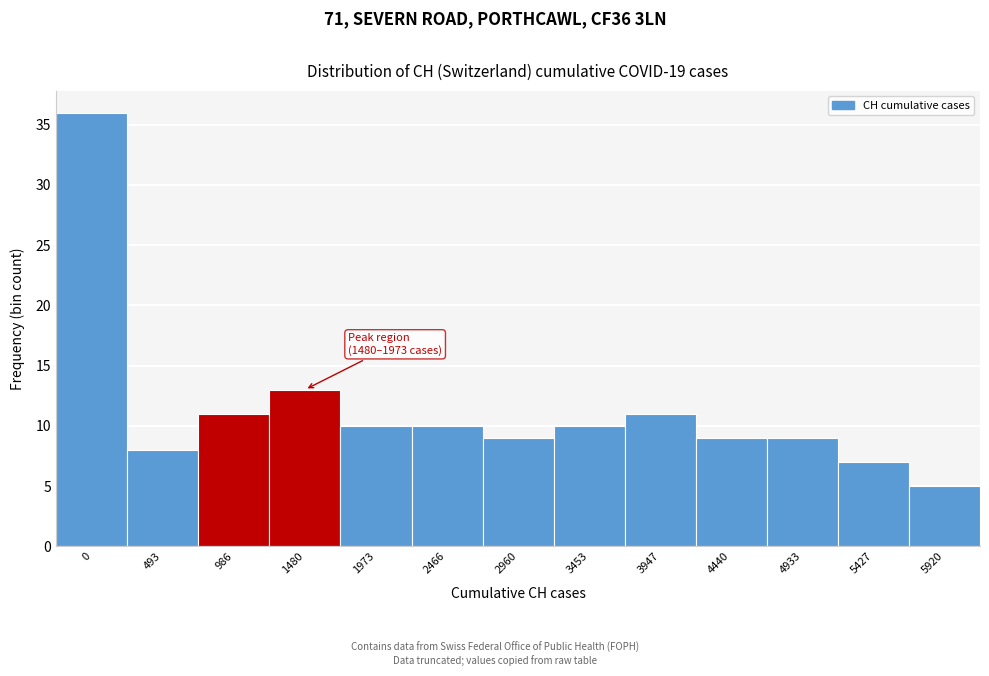

Reading left to right, what are all the values shown in this chart?

36	8	11	13	10	10	9	10	11	9	9	7	5